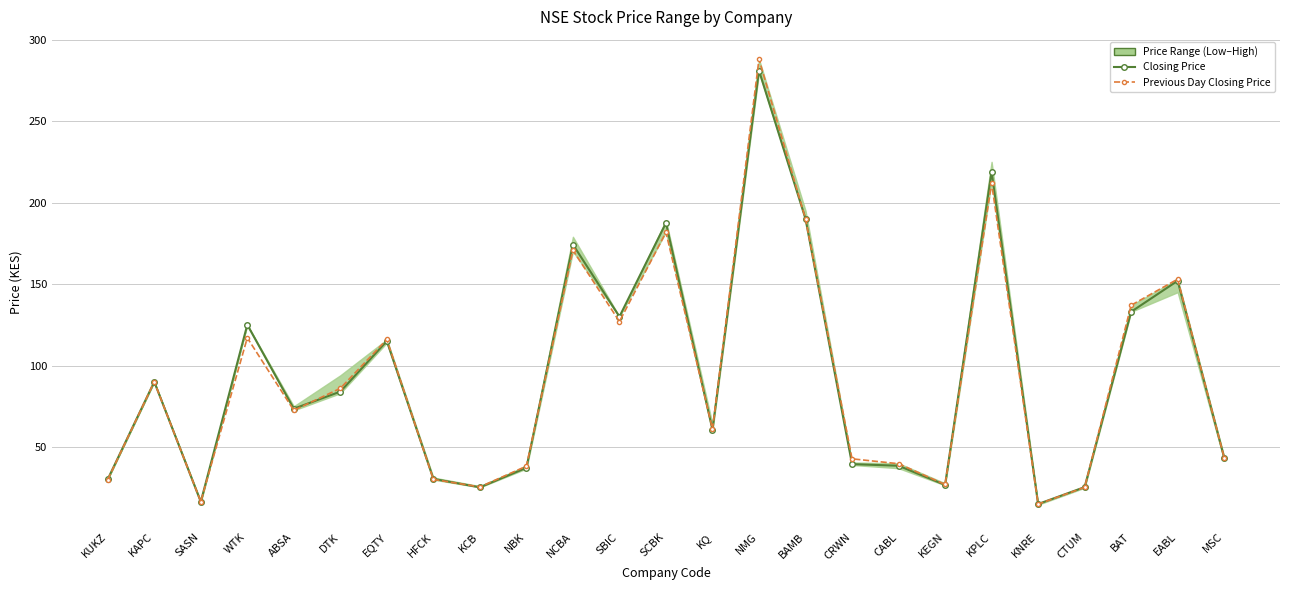

At which category does Previous Day Closing Price reach its first local valley?

SASN